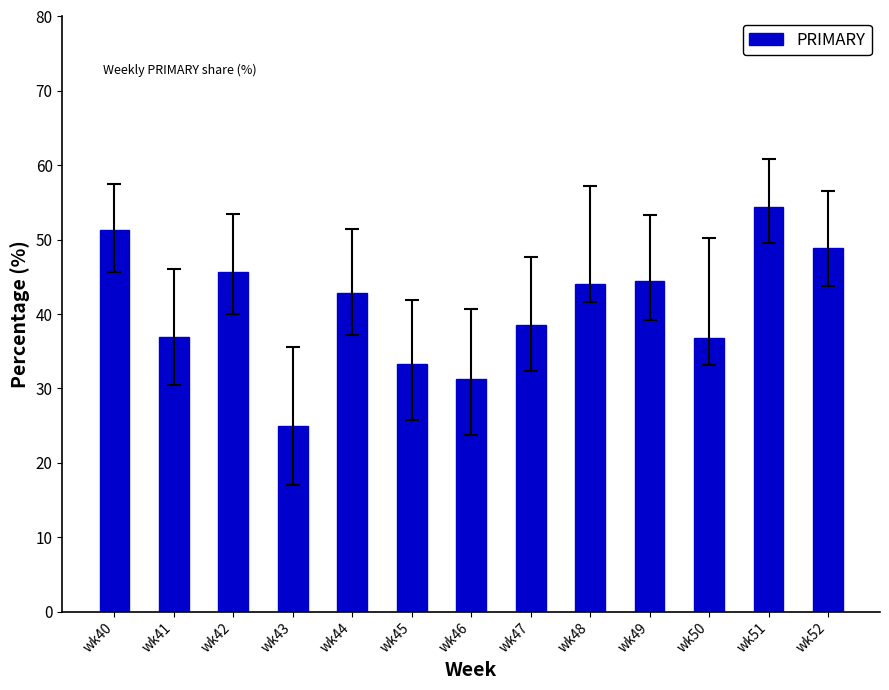

How many values are below 42?

6